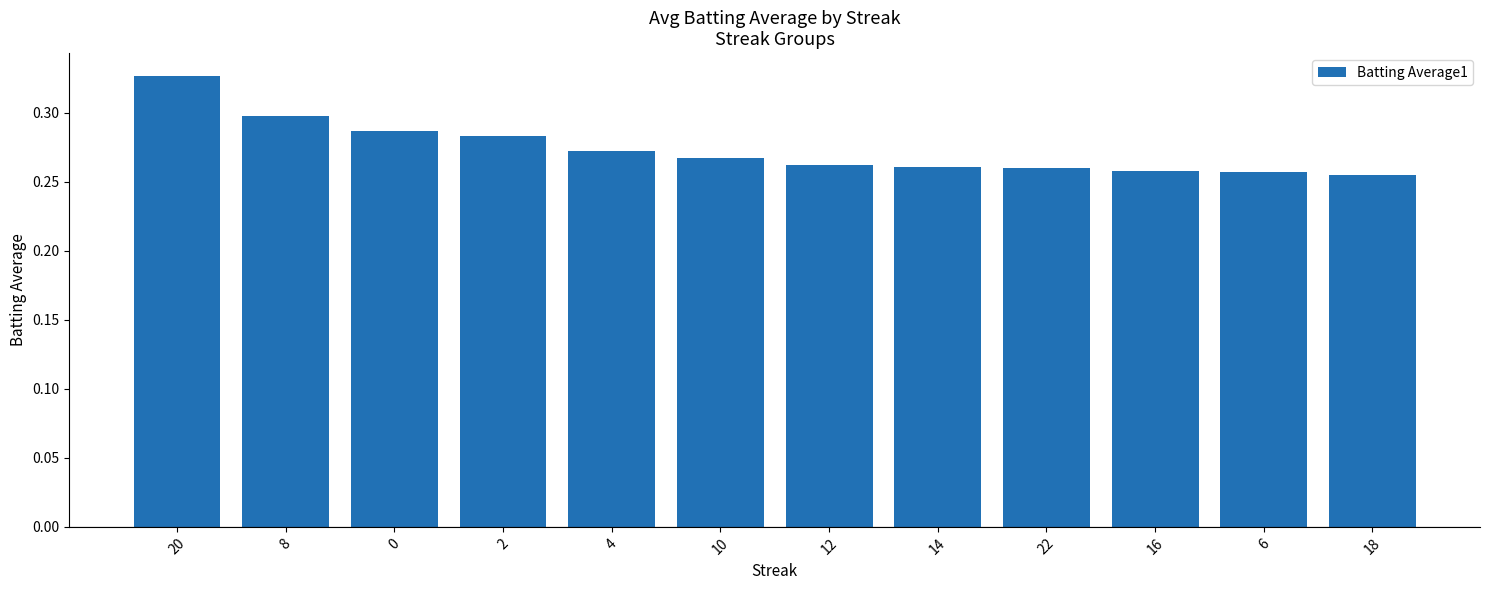

What is the sum of the values at 22 and 18?

0.5